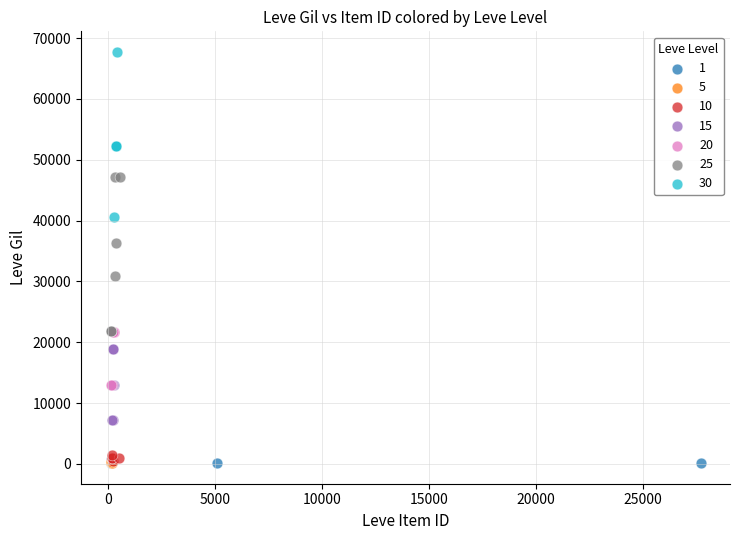

Which series has the widest spread of Y values?

30